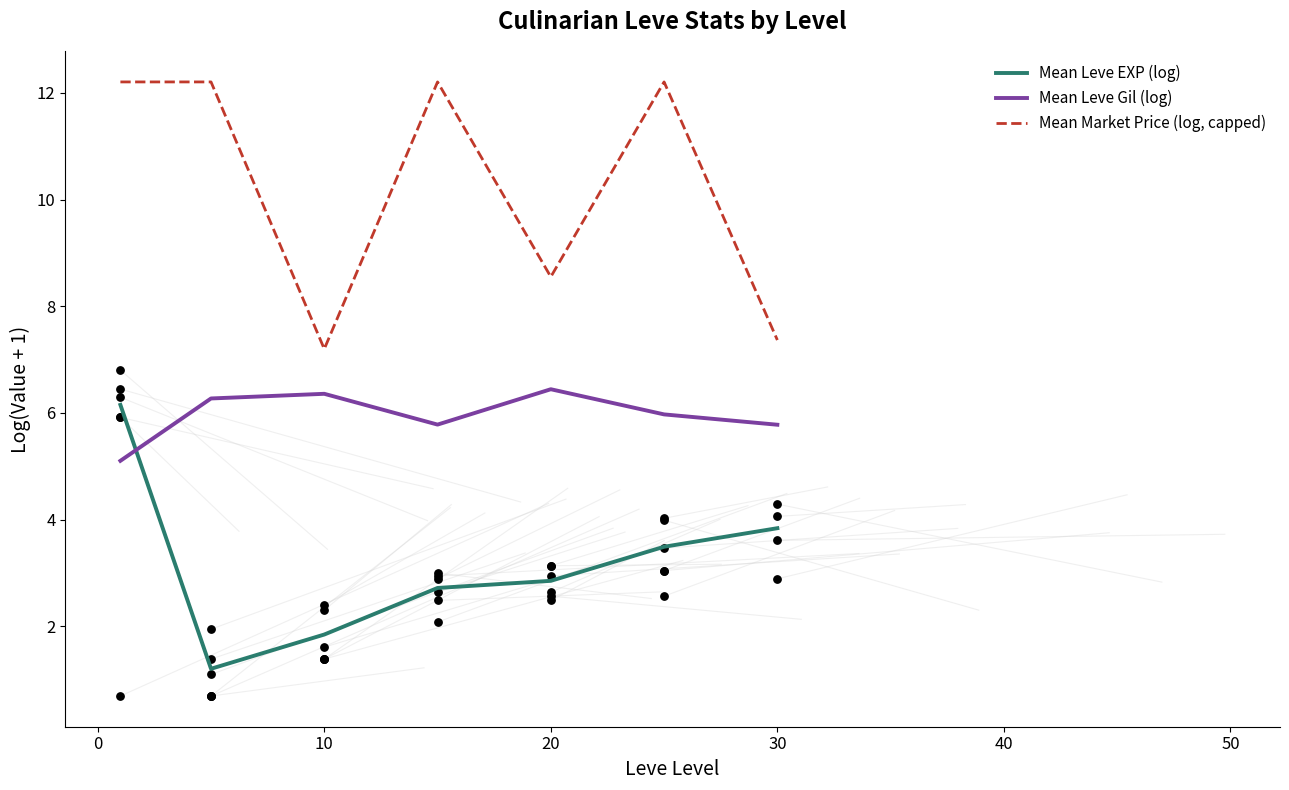

Which series has the largest total across all categories?

Mean Market Price (log, capped)